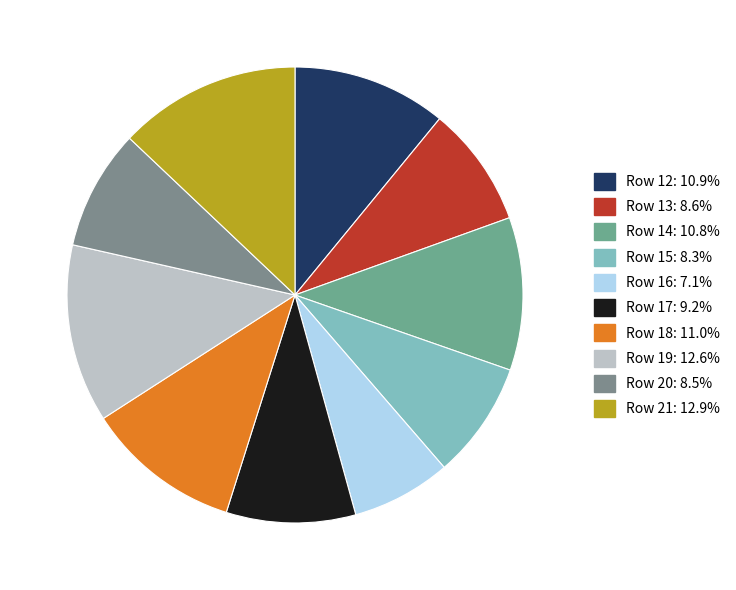

Count the number of slices in the pie.

10